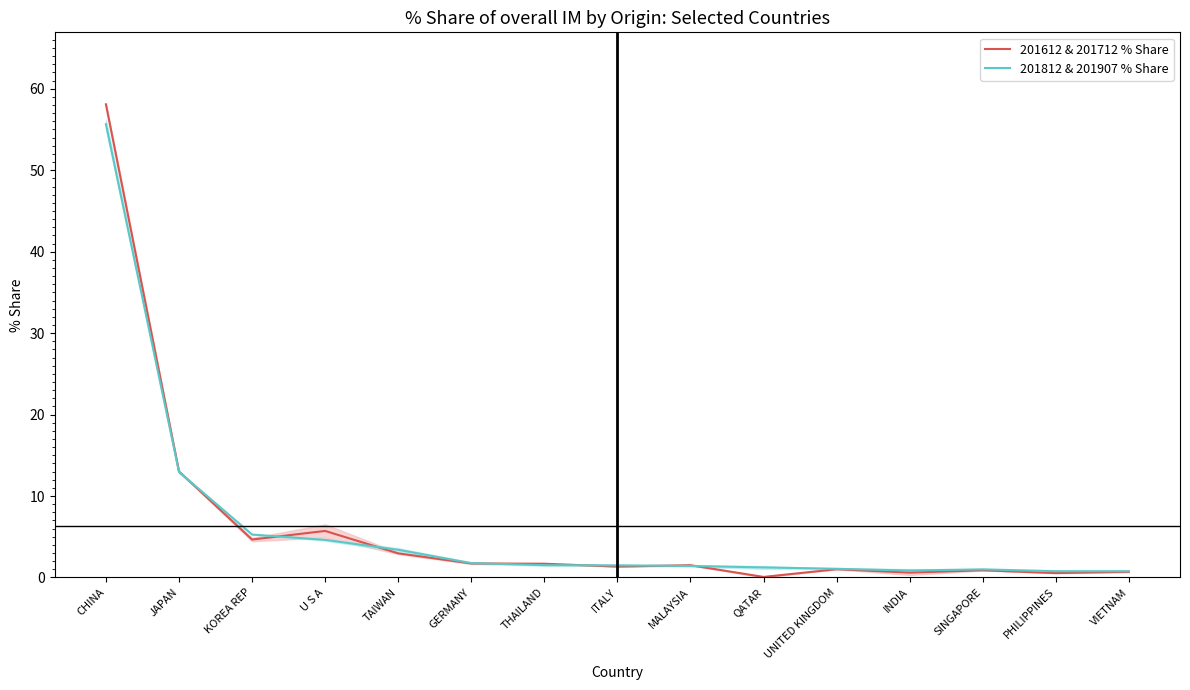

What is the difference between the maximum and second lowest values in the 201612 & 201712 % Share series?

57.6